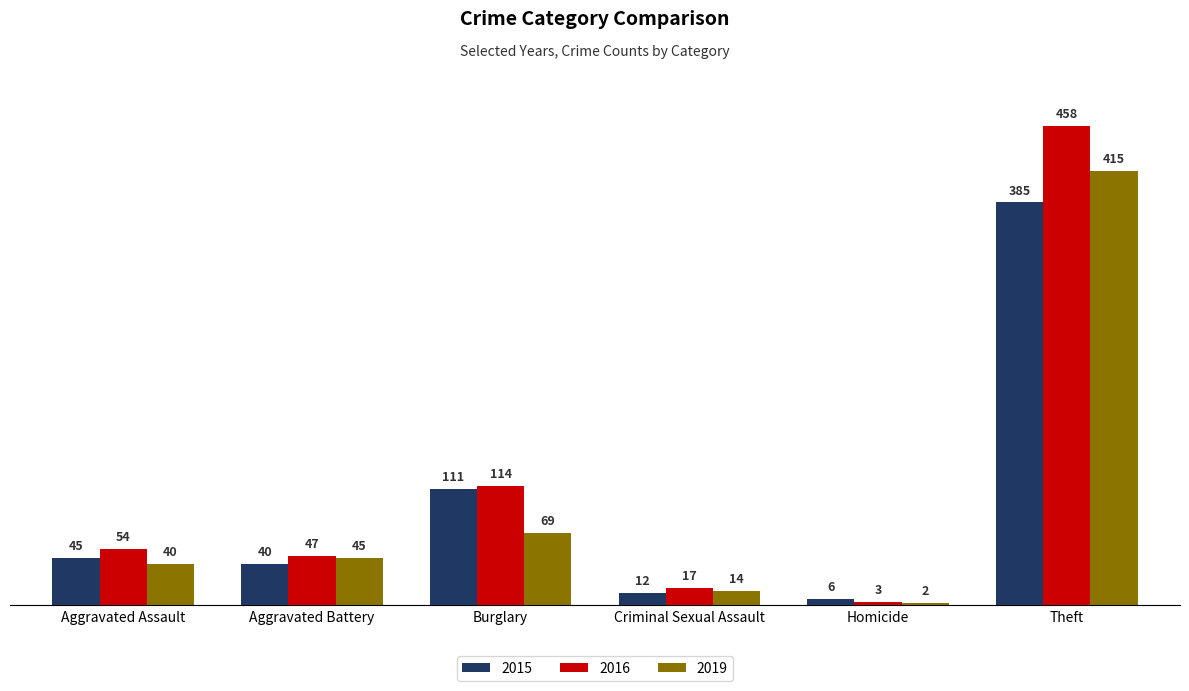

At how many categories does at least one series exceed 88?

2